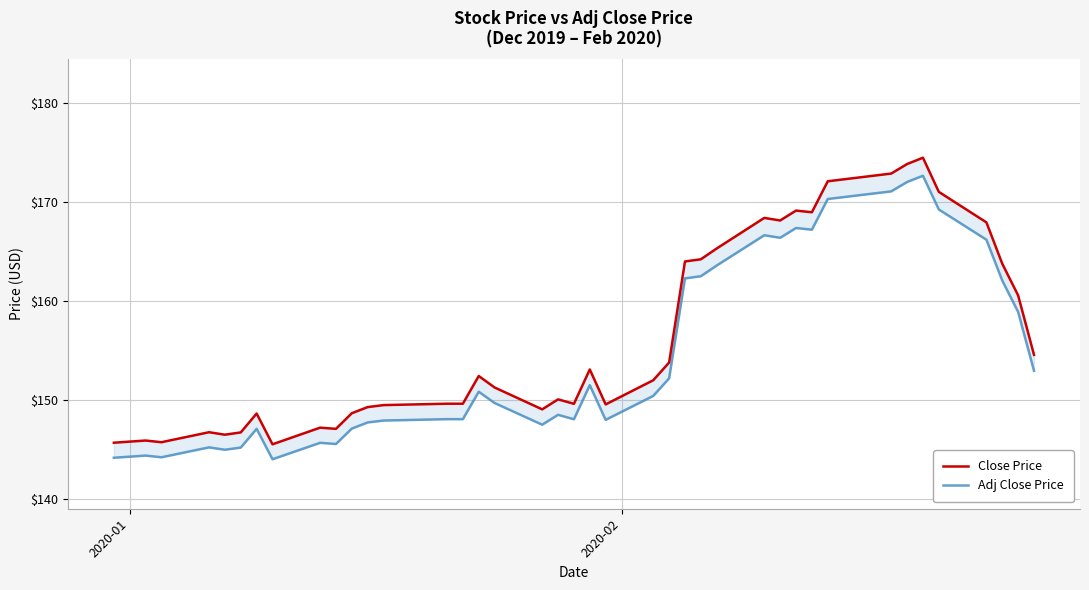

What is the difference between the second highest and second lowest values in the Adj Close Price series?

27.9